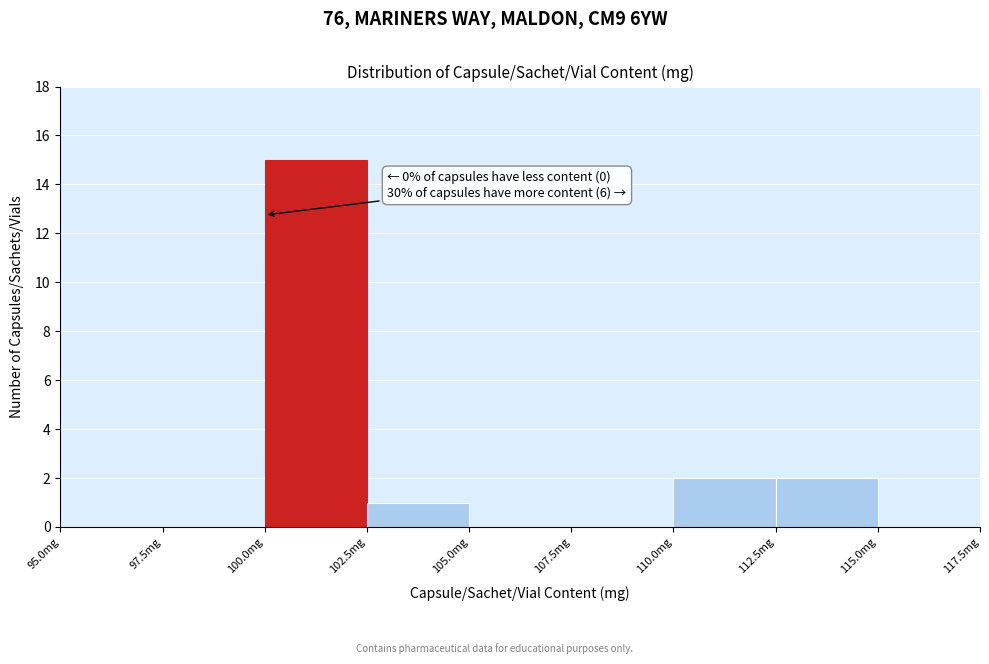

Which range on the x-axis has the tallest bar?

100.0 to 102.5